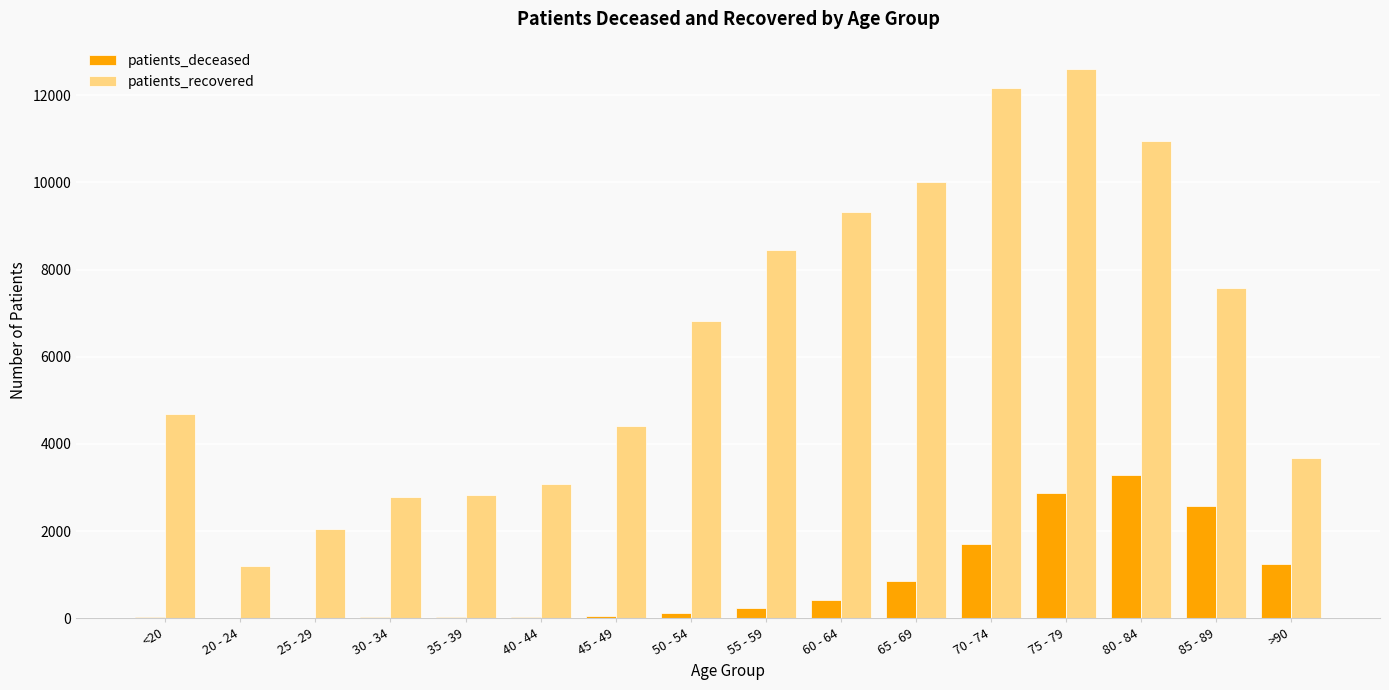

What is the highest value of the patients_deceased series?

3293